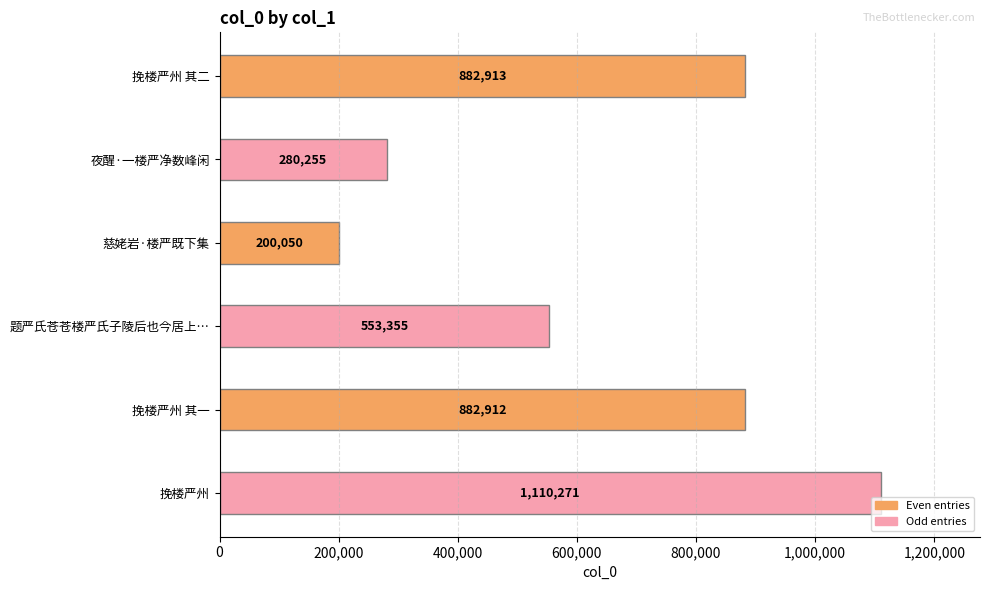

Are the bars grouped side by side (vs. stacked)?

No